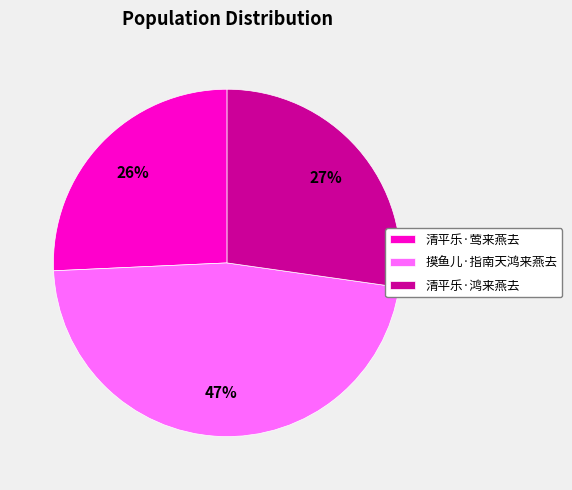

Which has a higher value, 清平乐·鸿来燕去 or 清平乐·莺来燕去?

清平乐·鸿来燕去